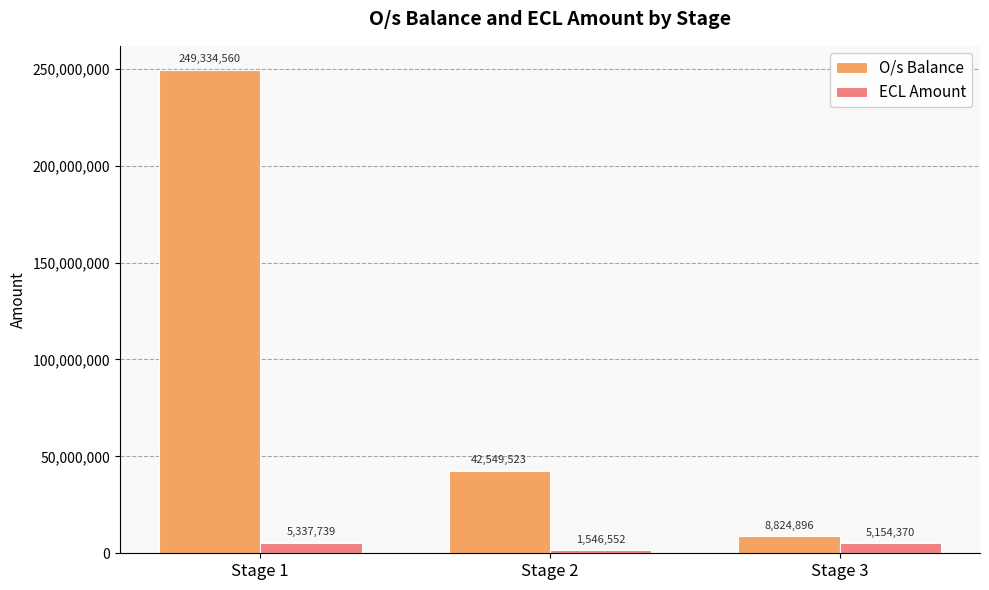

What is the spread (max minus min) of values at Stage 2?

41002971.0